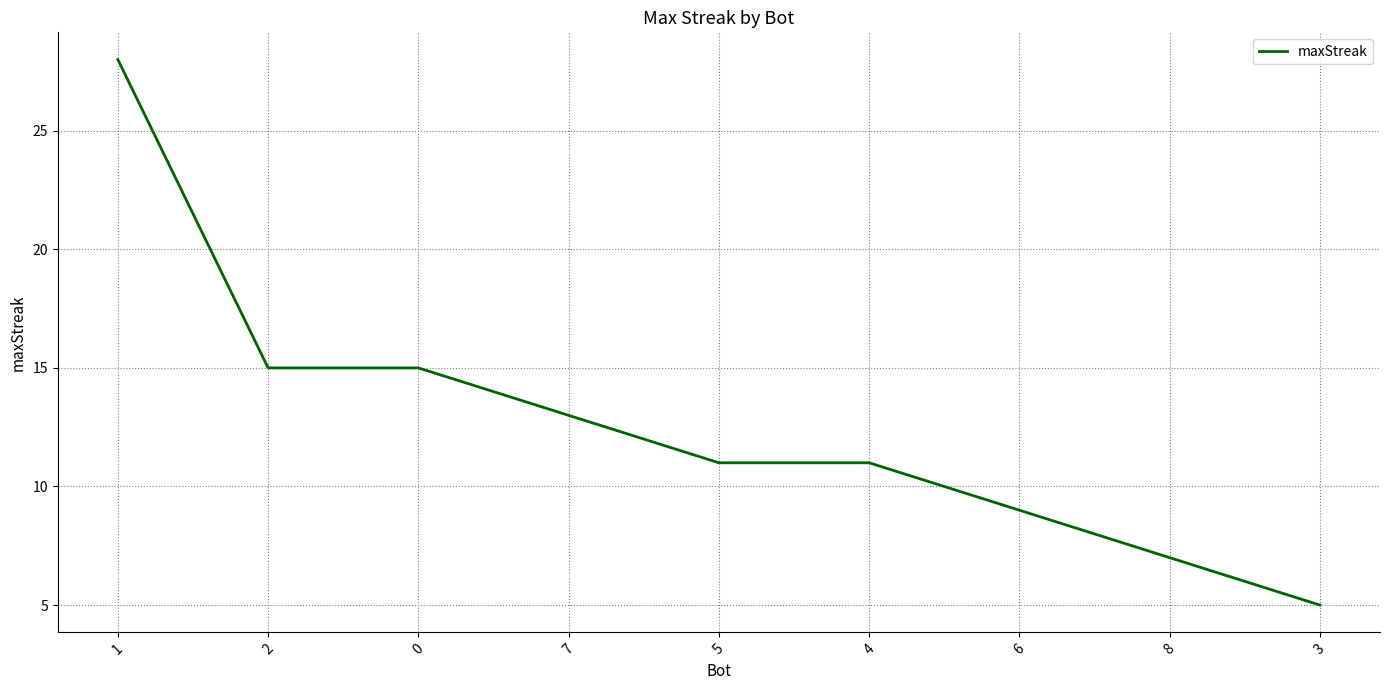

What position from the left is 6?

7